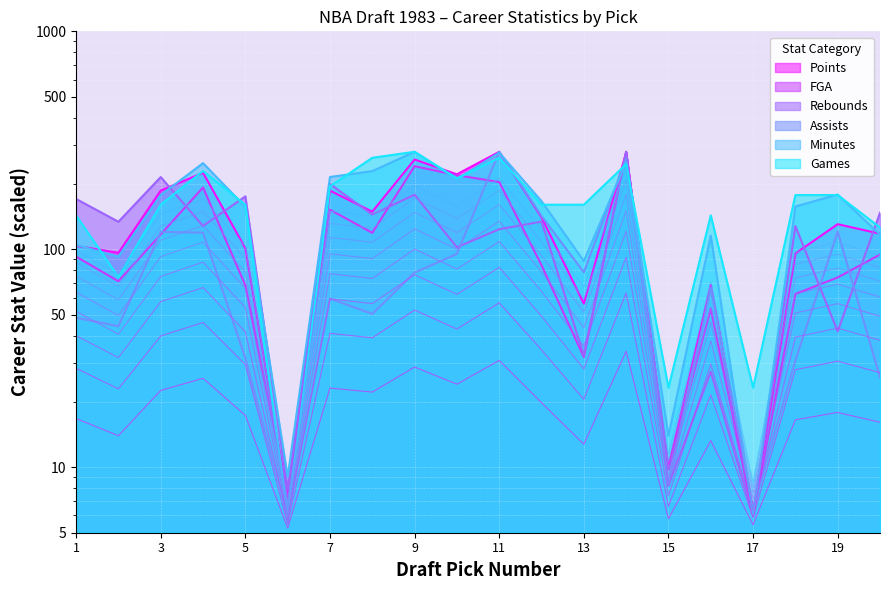

How many data points in Points are less than 130?

10